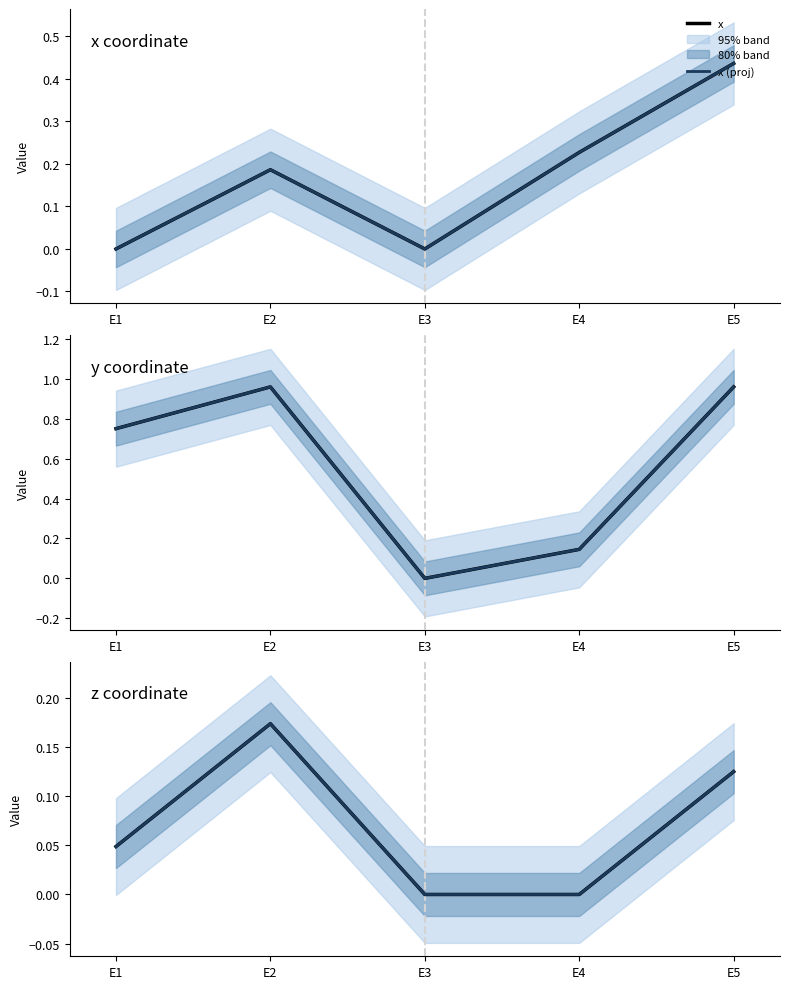

What is the highest value of the y series?

1.0